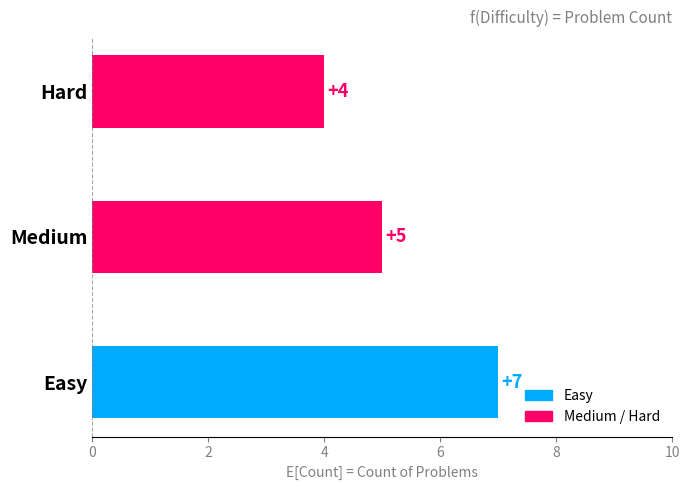

Between Hard and Easy, which is larger?

Easy